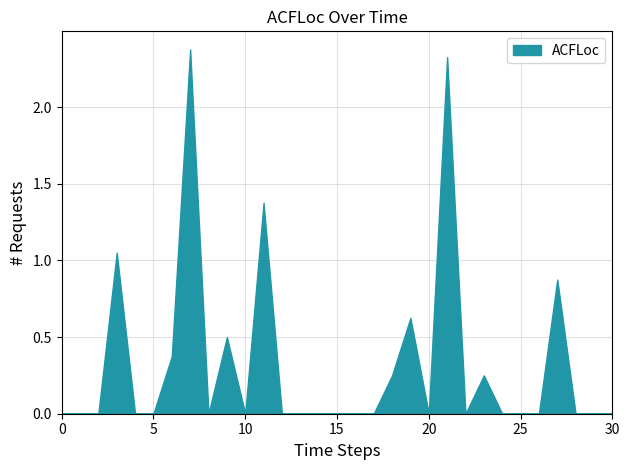

Reading left to right, transcribe all the data shown in this chart.

0=0.0	1=0.0	2=0.0	3=1.1	4=0.0	5=0.0	6=0.4	7=2.4	8=0.0	9=0.5	10=0.0	11=1.4	12=0.0	13=0.0	14=0.0	15=0.0	16=0.0	17=0.0	18=0.2	19=0.6	20=0.0	21=2.3	22=0.0	23=0.2	24=0.0	25=0.0	26=0.0	27=0.9	28=0.0	29=0.0	30=0.0